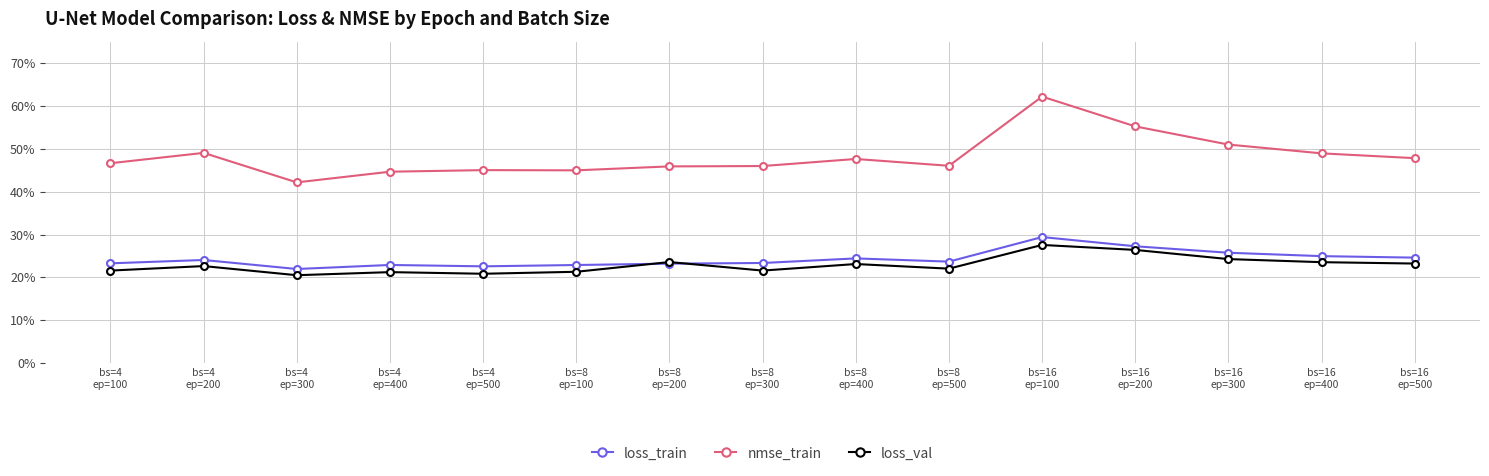

Is it true that loss_val equals 0.4 at bs=8
ep=100?

False